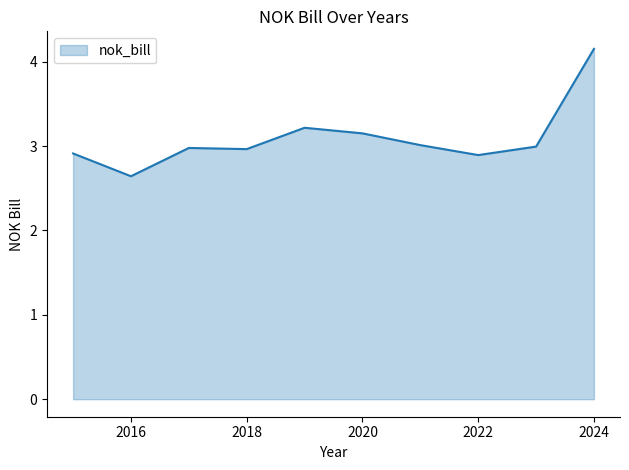

What is the smallest value displayed?

2.6